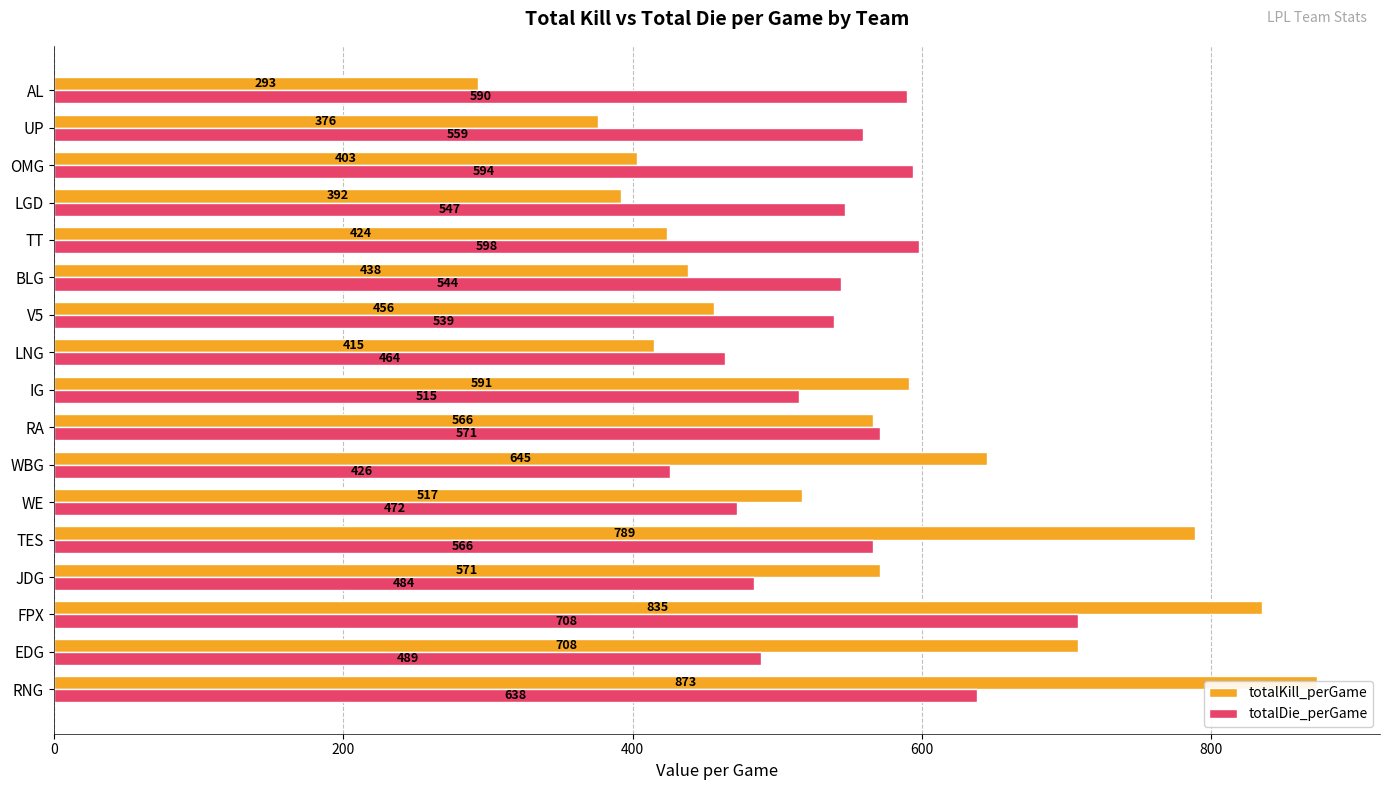

How many bars are there in total?

34